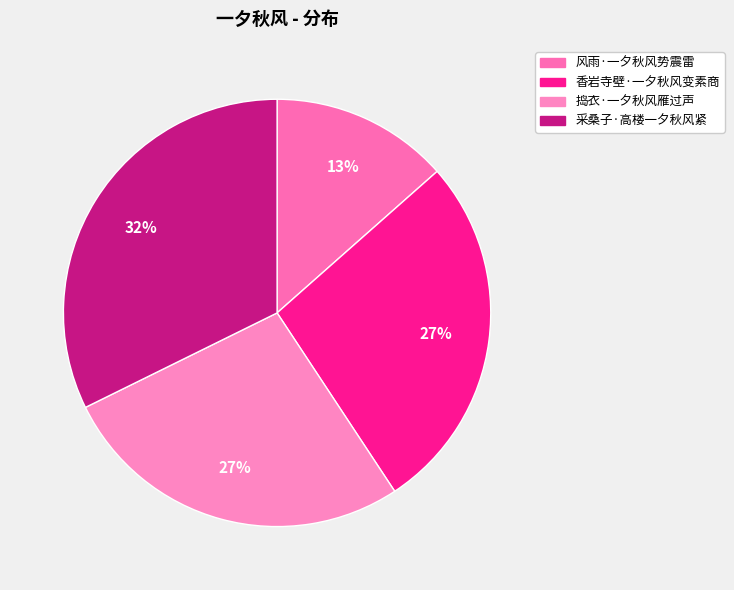

True or false: 捣衣·一夕秋风雁过声 accounts for 34% of the total.

False